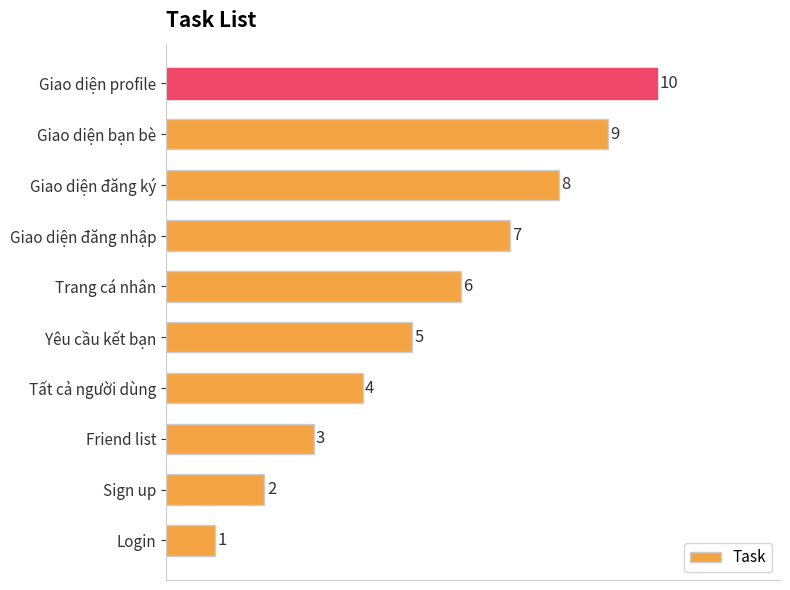

List the labels in order of value, smallest first.

Login, Sign up, Friend list, Tất cả người dùng, Yêu cầu kết bạn, Trang cá nhân, Giao diện đăng nhập, Giao diện đăng ký, Giao diện bạn bè, Giao diện profile